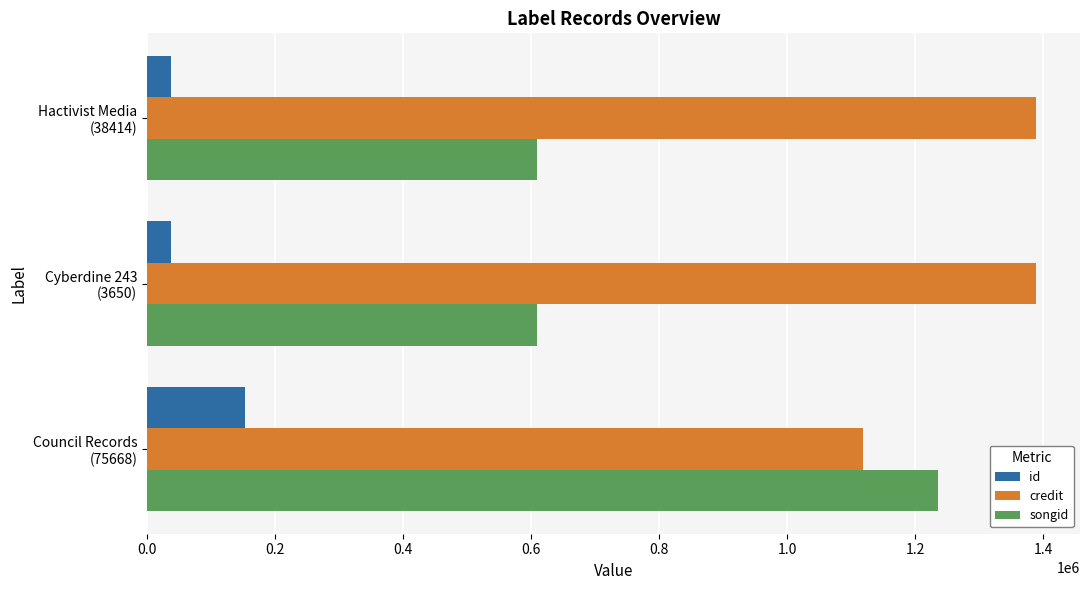

Count the songid values in the range 608462 to 1235092.

3